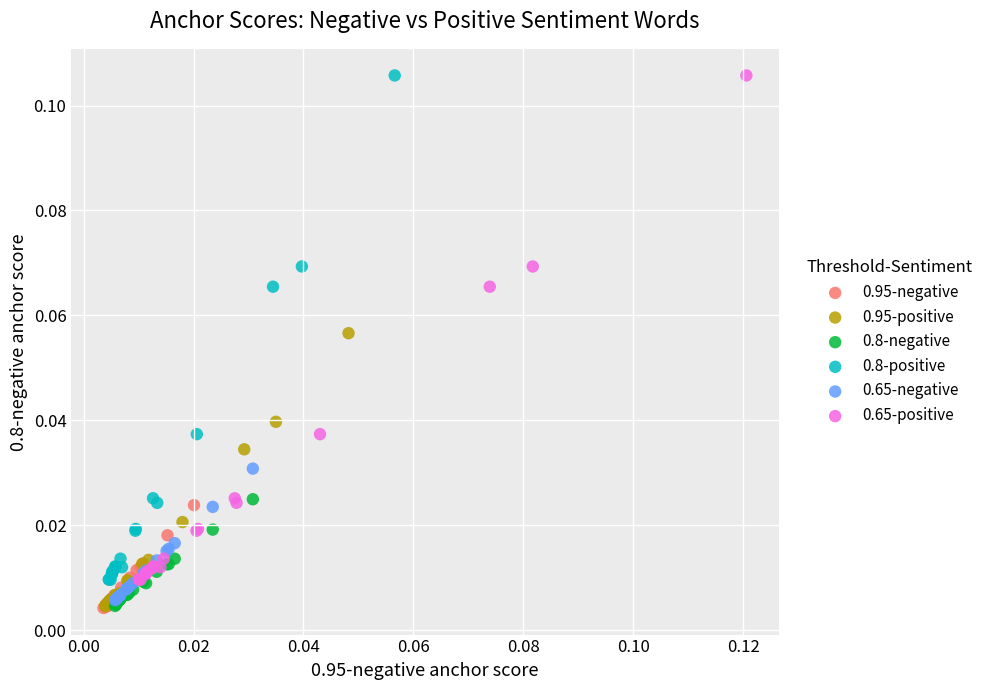

What are all the series names shown in the legend?

0.95-negative, 0.95-positive, 0.8-negative, 0.8-positive, 0.65-negative, 0.65-positive